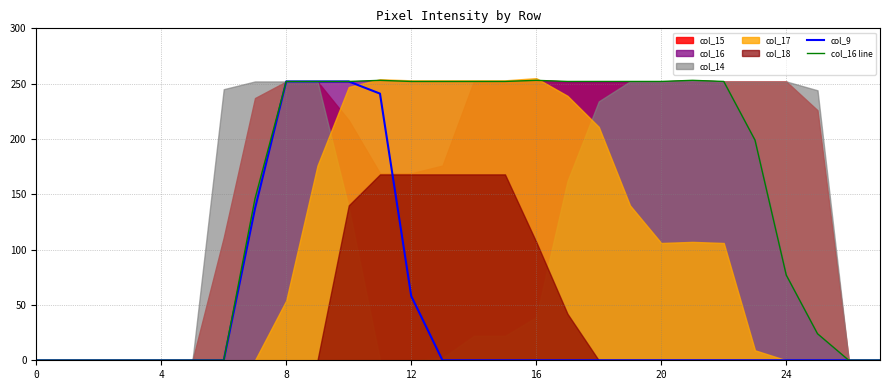

What is the difference between the maximum and minimum values in the col_16 line series?

253